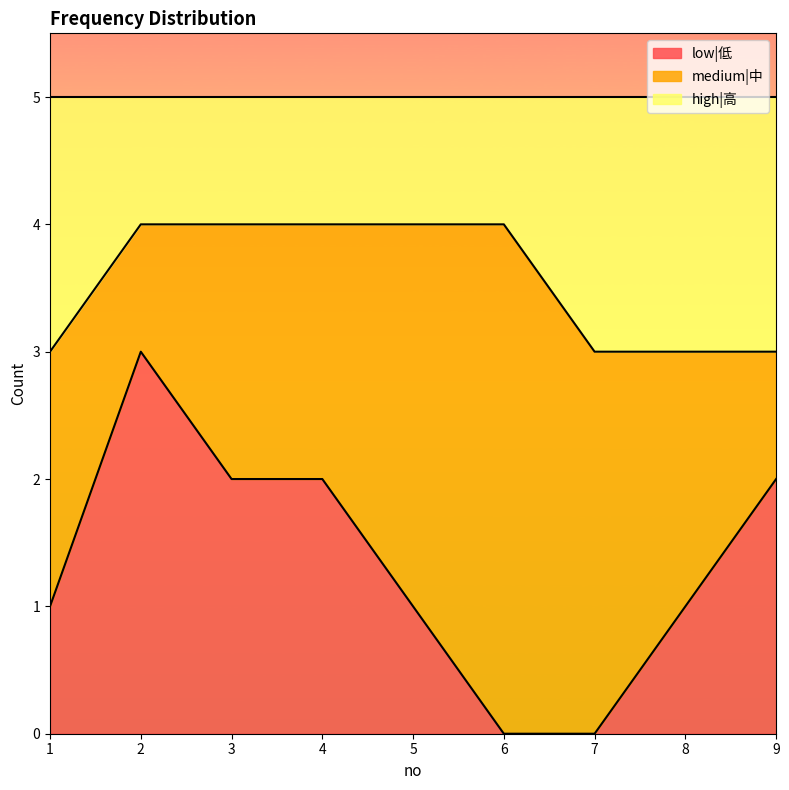

What is the maximum value for low|低?

3